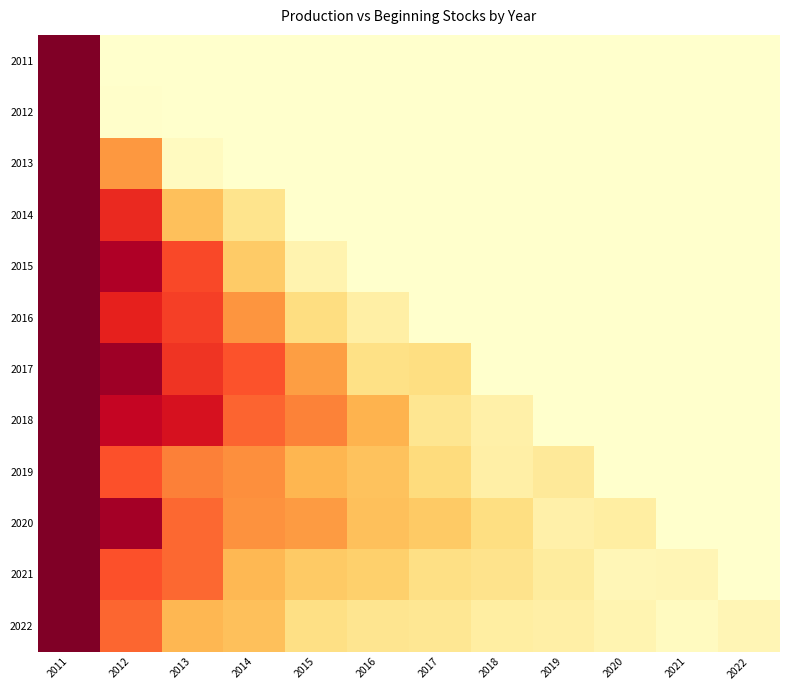

Reading right to left, what are all the values shown in this chart?

2011: 2022=0.0	2021=0.0	2020=0.0	2019=0.0	2018=0.0	2017=0.0	2016=0.0	2015=0.0	2014=0.0	2013=0.0	2012=0.0	2011=1.0
2012: 2022=0.0	2021=0.0	2020=0.0	2019=0.0	2018=0.0	2017=0.0	2016=0.0	2015=0.0	2014=0.0	2013=0.0	2012=0.0	2011=1.0
2013: 2022=0.0	2021=0.0	2020=0.0	2019=0.0	2018=0.0	2017=0.0	2016=0.0	2015=0.0	2014=0.0	2013=0.0	2012=0.5	2011=1.0
2014: 2022=0.0	2021=0.0	2020=0.0	2019=0.0	2018=0.0	2017=0.0	2016=0.0	2015=0.0	2014=0.2	2013=0.3	2012=0.7	2011=1.0
2015: 2022=0.0	2021=0.0	2020=0.0	2019=0.0	2018=0.0	2017=0.0	2016=0.0	2015=0.1	2014=0.3	2013=0.6	2012=0.9	2011=1.0
2016: 2022=0.0	2021=0.0	2020=0.0	2019=0.0	2018=0.0	2017=0.0	2016=0.1	2015=0.2	2014=0.5	2013=0.7	2012=0.7	2011=1.0
2017: 2022=0.0	2021=0.0	2020=0.0	2019=0.0	2018=0.0	2017=0.2	2016=0.2	2015=0.4	2014=0.6	2013=0.7	2012=0.9	2011=1.0
2018: 2022=0.0	2021=0.0	2020=0.0	2019=0.0	2018=0.1	2017=0.2	2016=0.4	2015=0.5	2014=0.6	2013=0.8	2012=0.8	2011=1.0
2019: 2022=0.0	2021=0.0	2020=0.0	2019=0.1	2018=0.1	2017=0.2	2016=0.3	2015=0.4	2014=0.5	2013=0.5	2012=0.6	2011=1.0
2020: 2022=0.0	2021=0.0	2020=0.1	2019=0.1	2018=0.2	2017=0.3	2016=0.3	2015=0.5	2014=0.5	2013=0.6	2012=0.9	2011=1.0
2021: 2022=0.0	2021=0.1	2020=0.1	2019=0.1	2018=0.2	2017=0.2	2016=0.3	2015=0.3	2014=0.4	2013=0.6	2012=0.6	2011=1.0
2022: 2022=0.1	2021=0.0	2020=0.1	2019=0.1	2018=0.1	2017=0.2	2016=0.2	2015=0.2	2014=0.3	2013=0.4	2012=0.6	2011=1.0